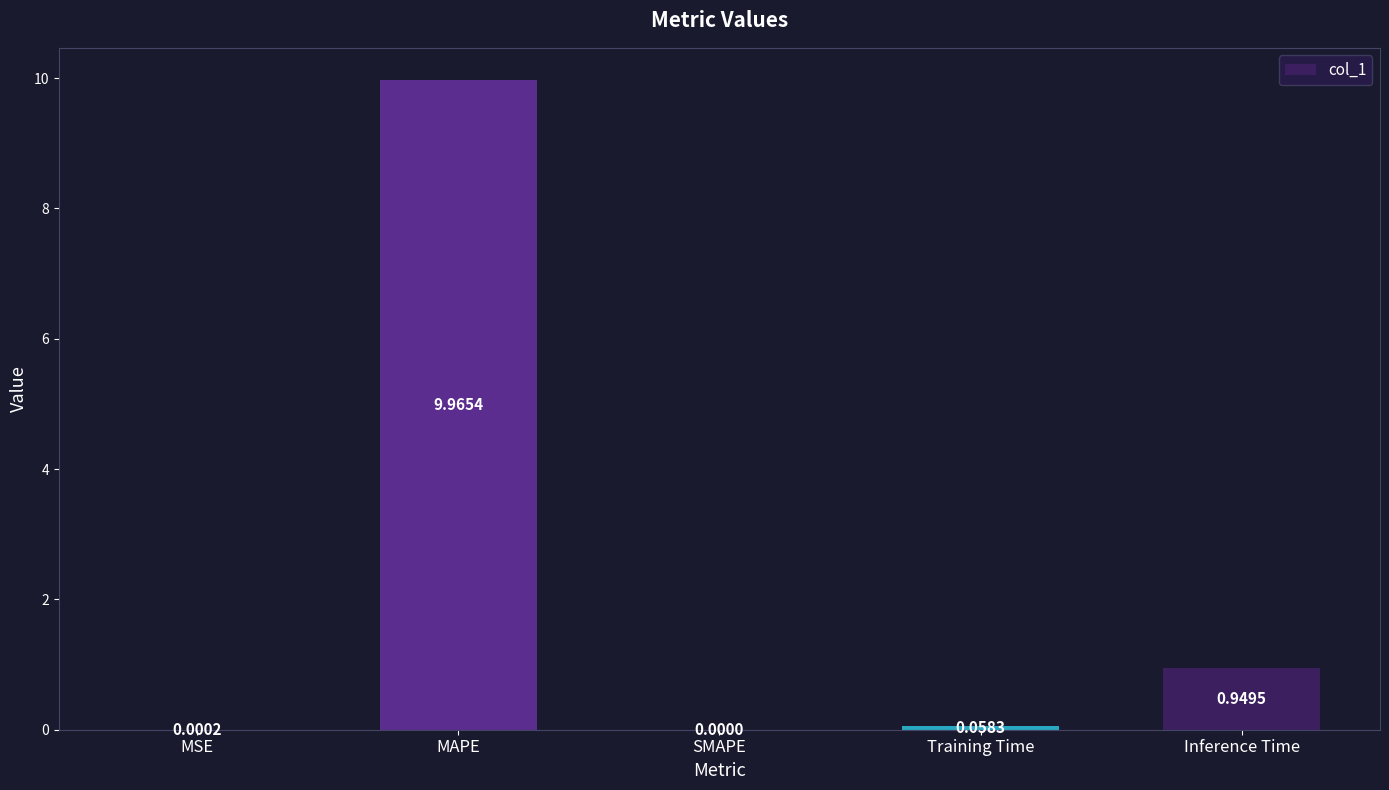

How many values are above zero?

4